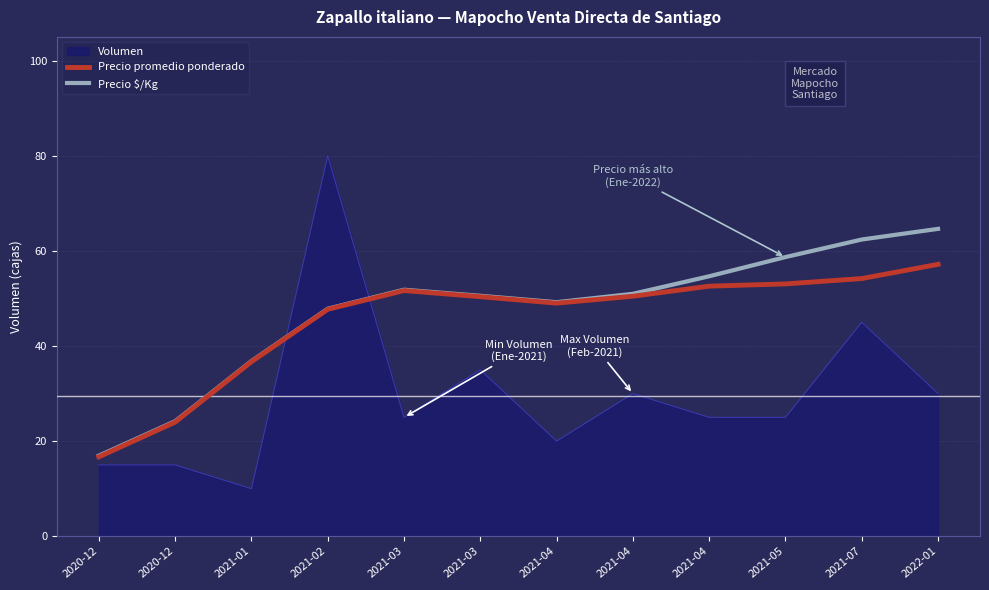

Where is Precio $/Kg nearest to the value 40?

2021-01